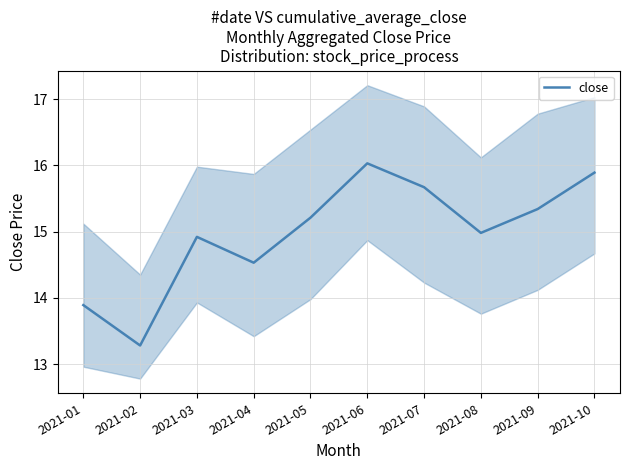

What is the value of the 6th point from the left?

16.0